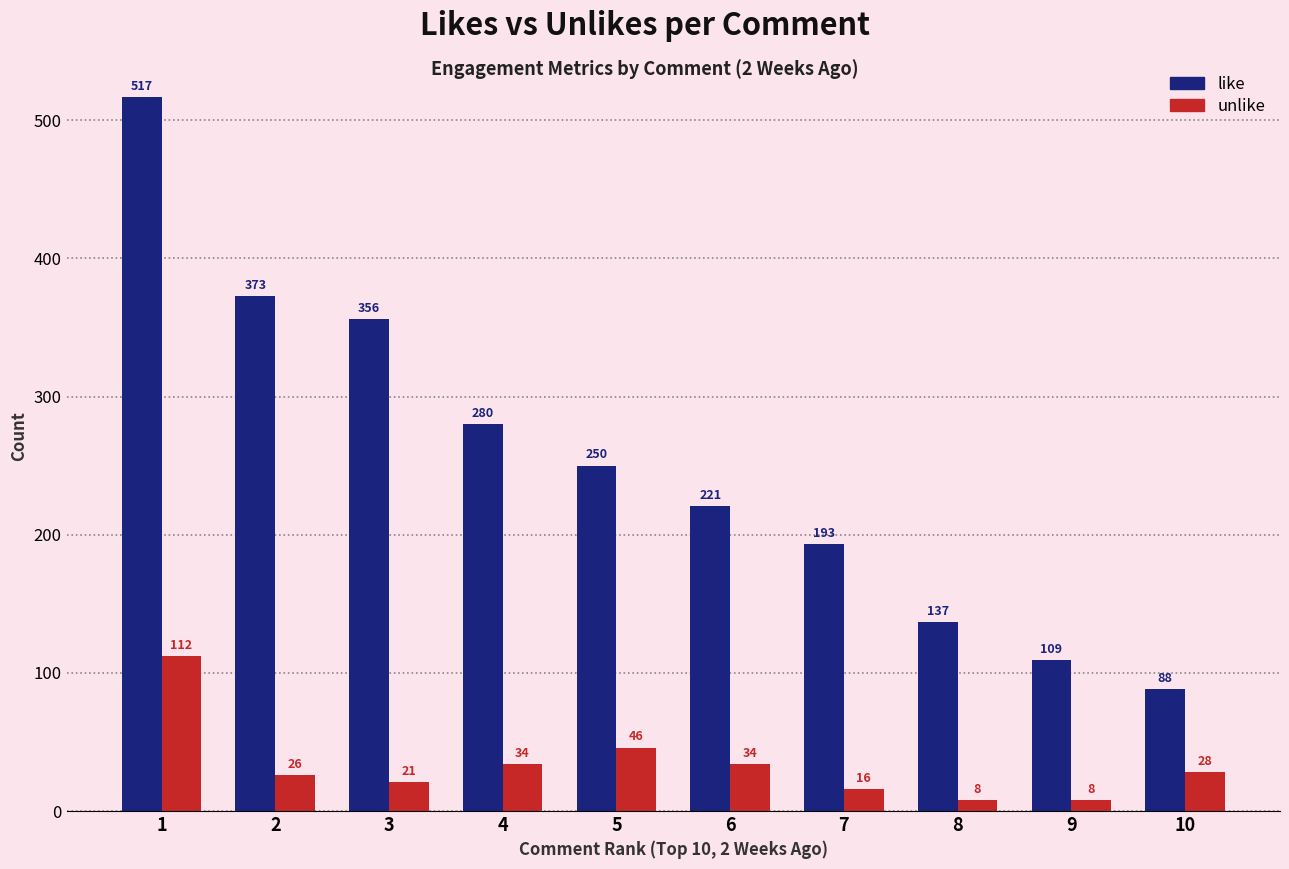

What is the minimum value for like?

88